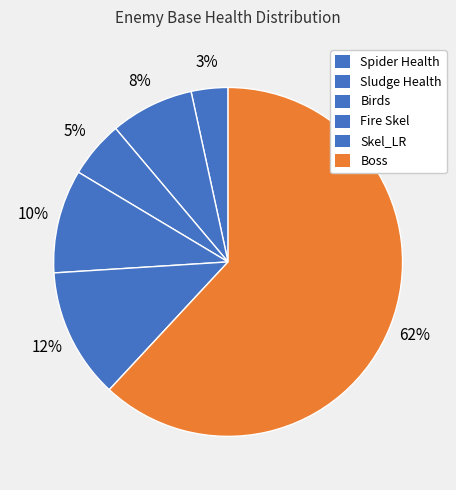

How many slices are in this pie chart?

6